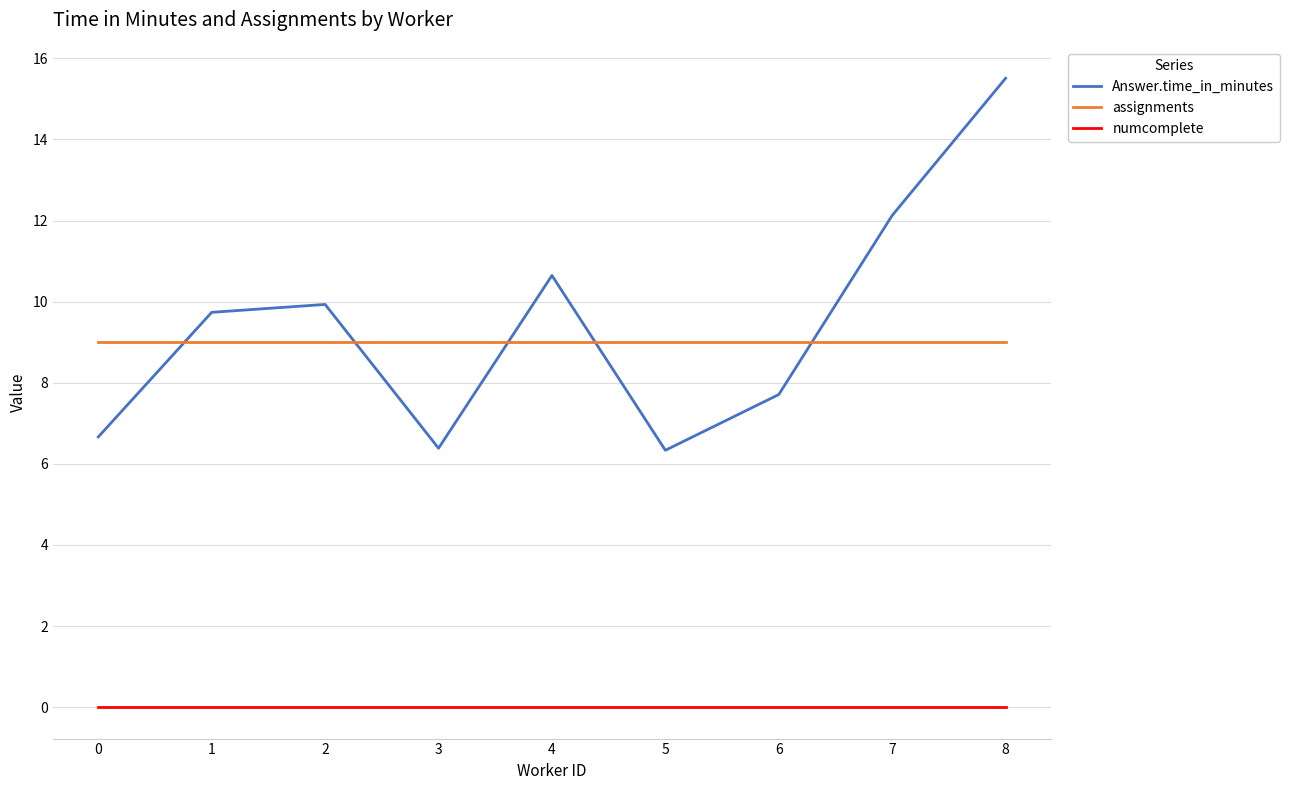

Rank the series by their maximum value, from highest to lowest.

Answer.time_in_minutes, assignments, numcomplete